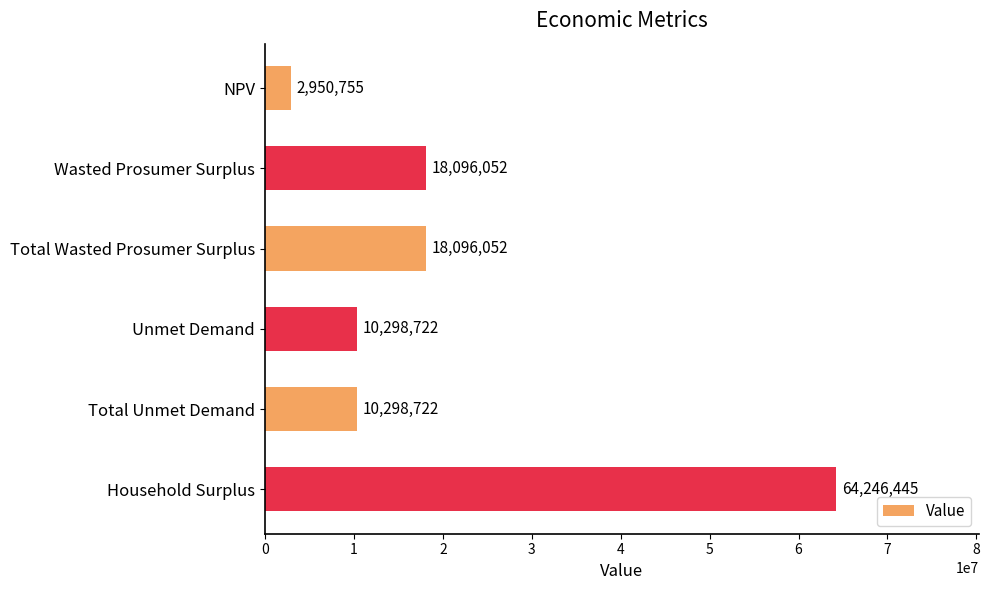

What position from the top is Household Surplus?

6